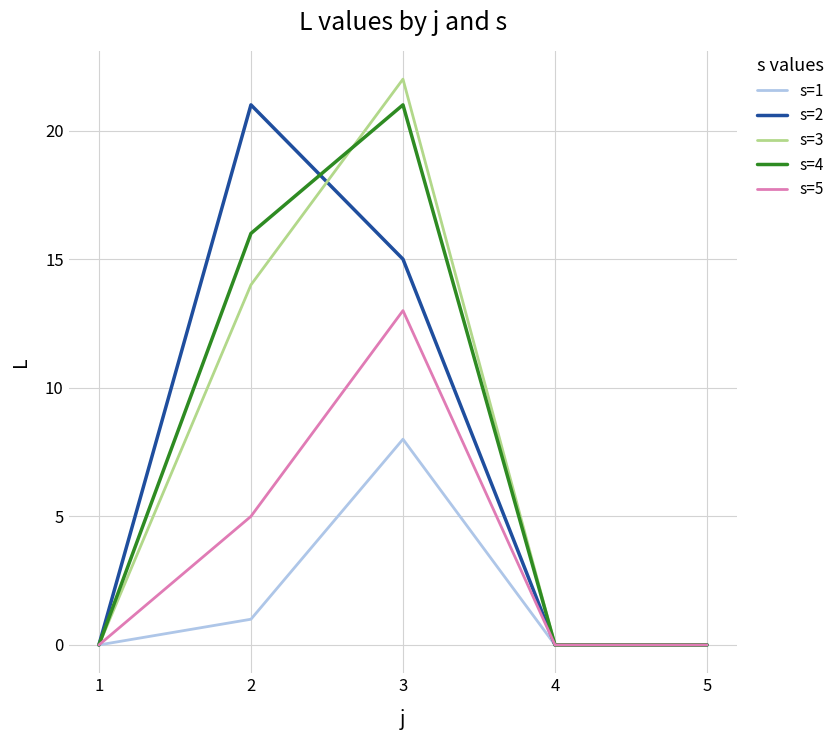

What is the difference between the s=5 values at 5 and 3?

13